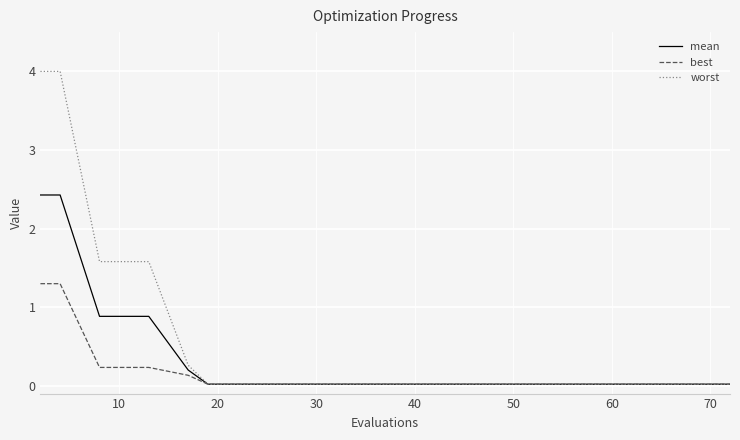

What is the highest value of the worst series?

4.0